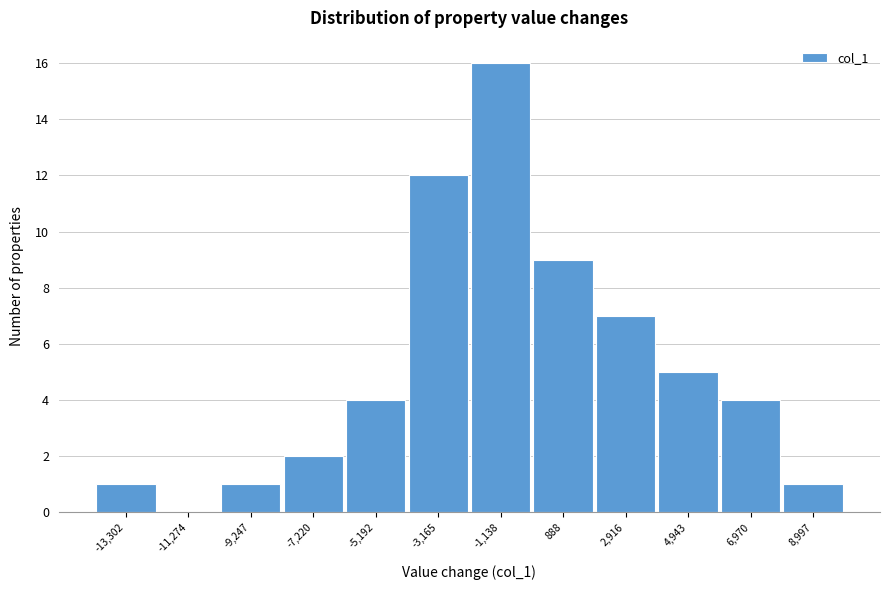

Reading left to right, transcribe all the data shown in this chart.

-13,302=1	-11,274=0	-9,247=1	-7,220=2	-5,192=4	-3,165=12	-1,138=16	888=9	2,916=7	4,943=5	6,970=4	8,997=1